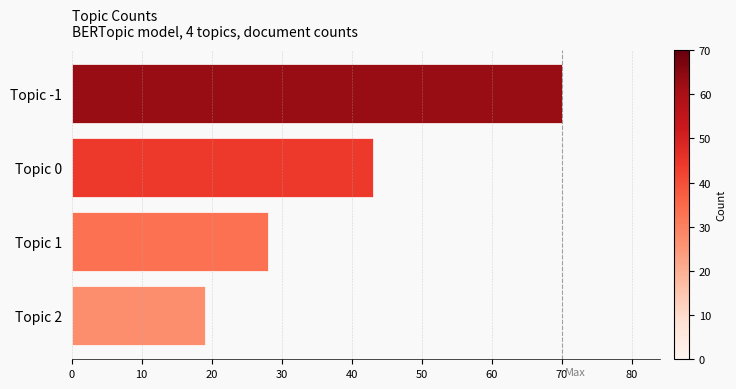

What is the maximum value shown in the chart?

70